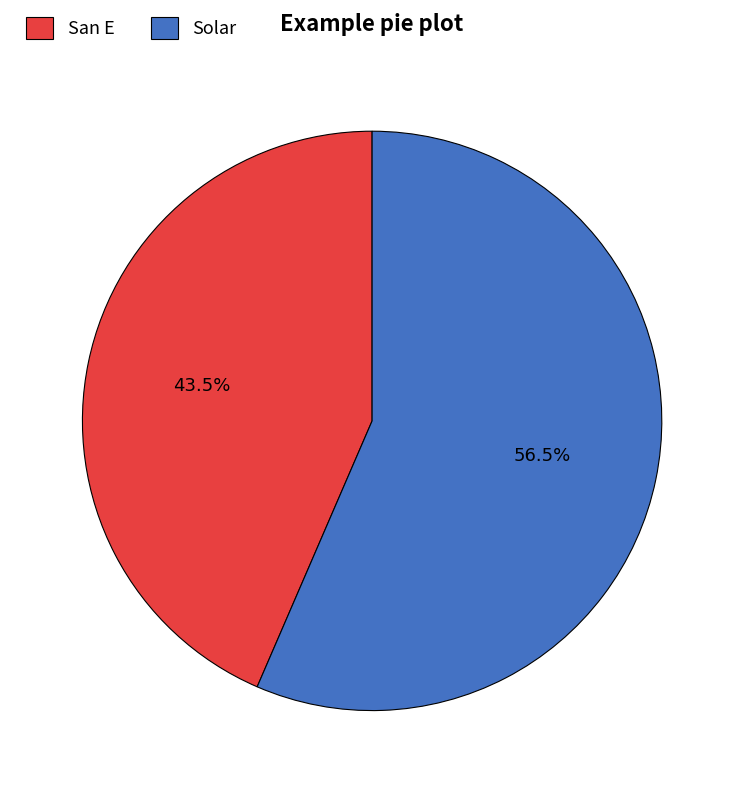

How many segments does this pie chart have?

2